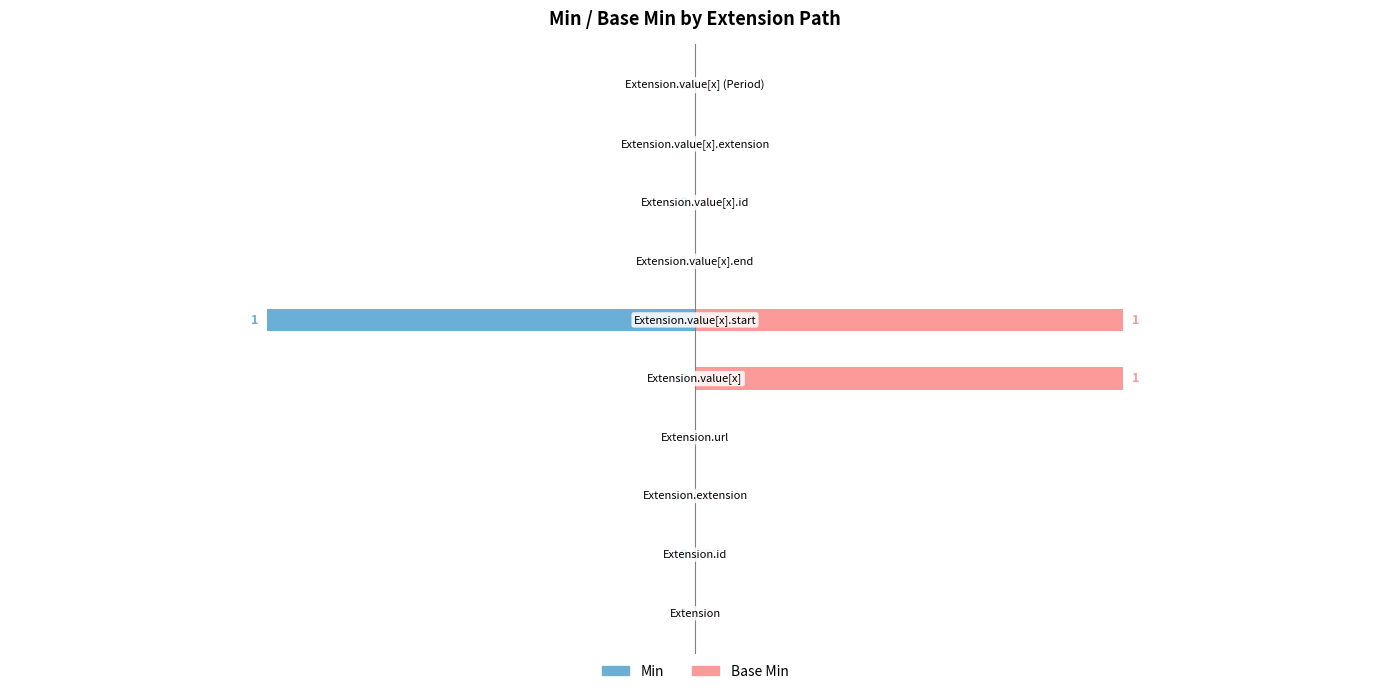

Which series has the widest spread of values?

Min